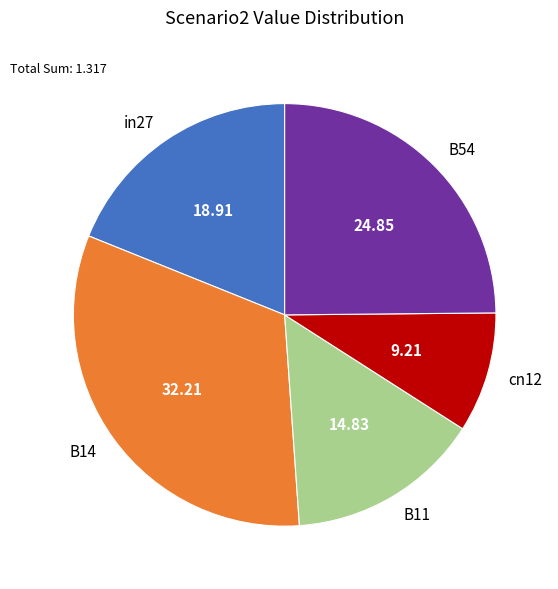

How many slices are in this pie chart?

5